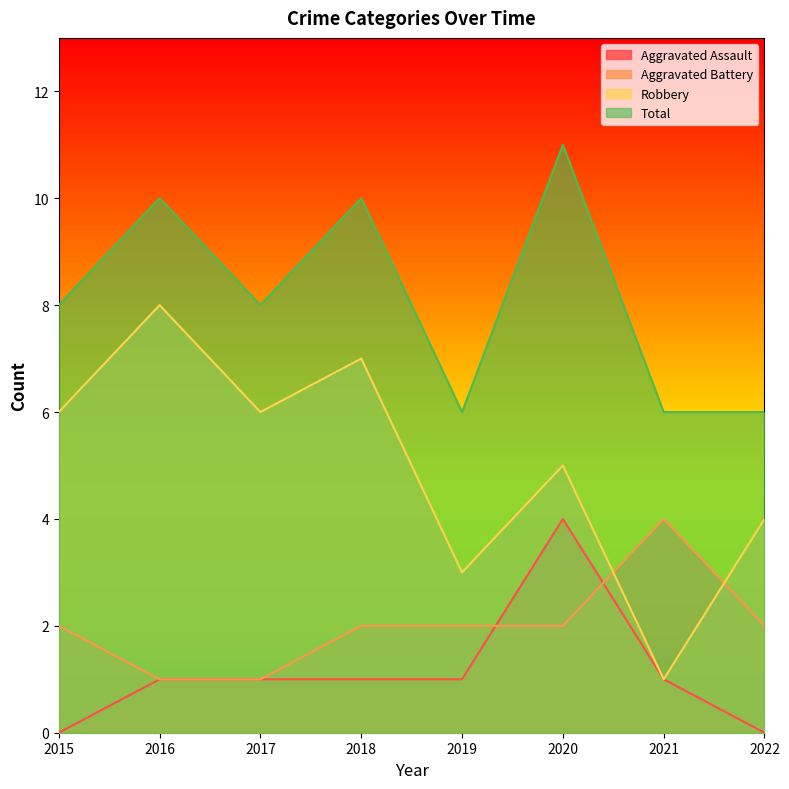

Which series has the largest range (max minus min)?

Robbery